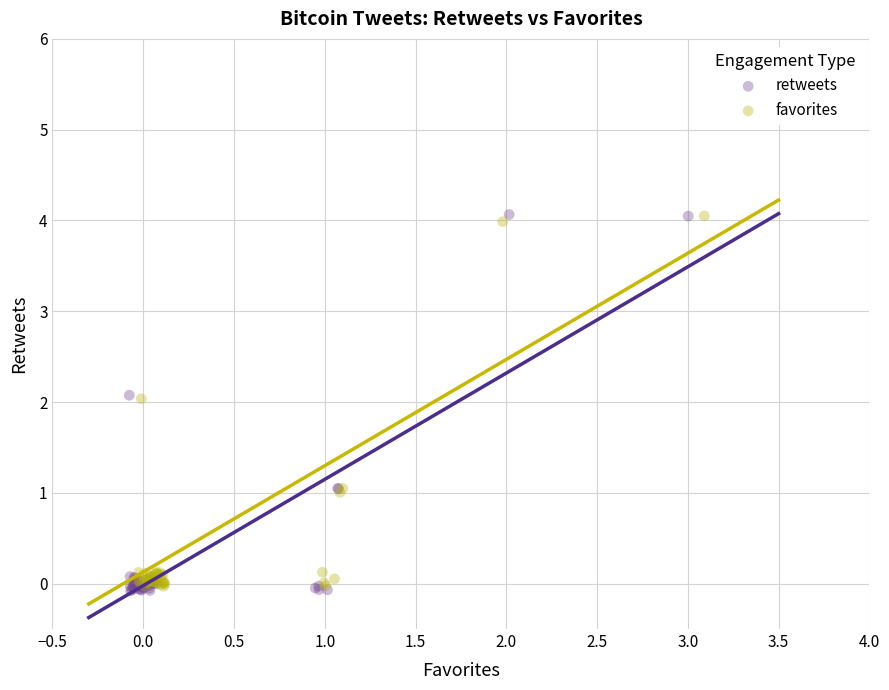

What are all the series names shown in the legend?

retweets, favorites